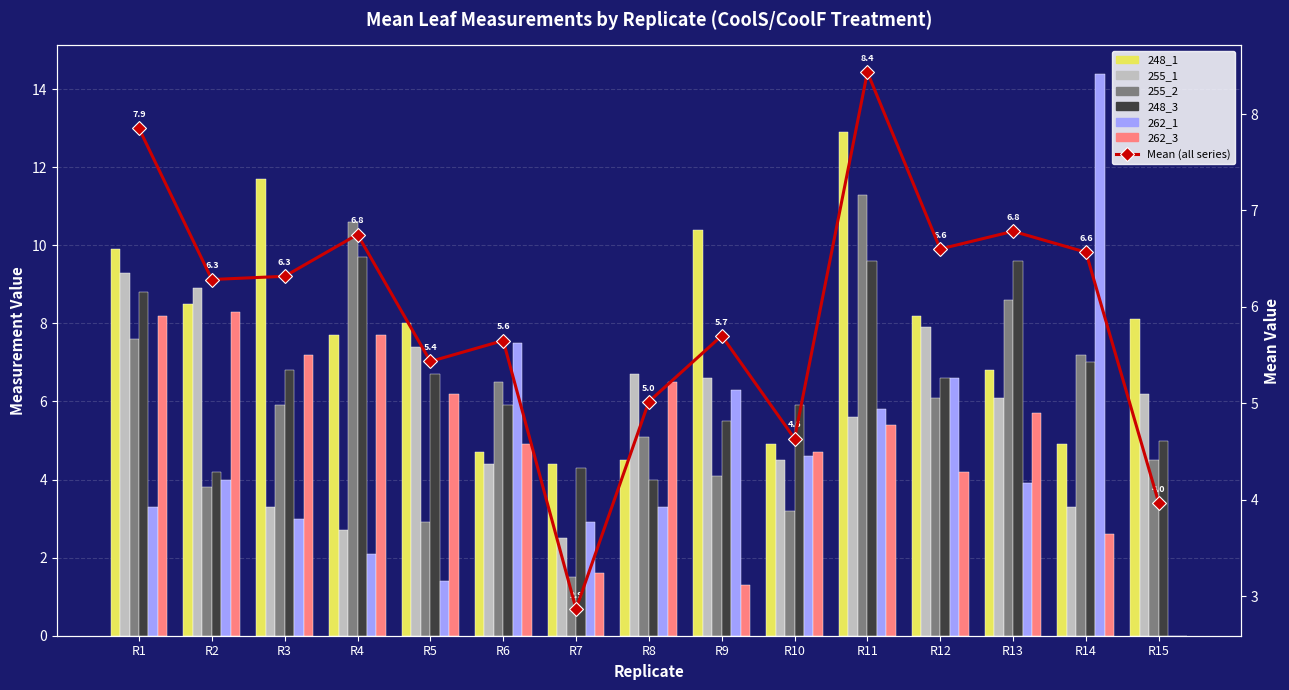

Rank the categories by 262_1 value from highest to lowest.

R14, R6, R12, R9, R11, R10, R2, R13, R1, R8, R3, R7, R4, R5, R15